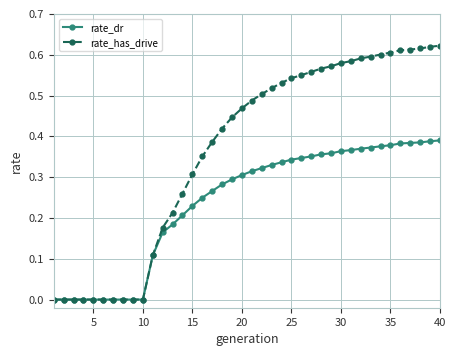

Which series has the largest total across all categories?

rate_has_drive